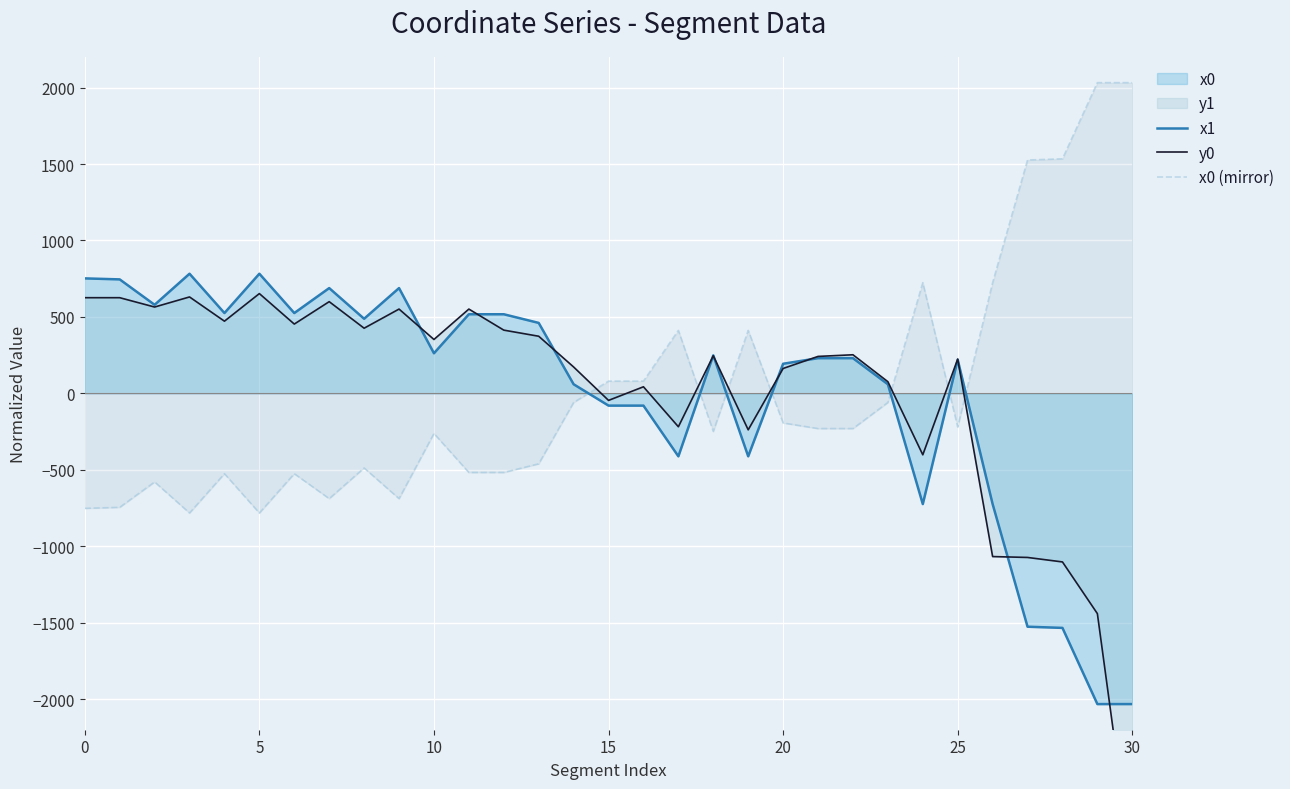

How many negative values does the x1 series have?

10